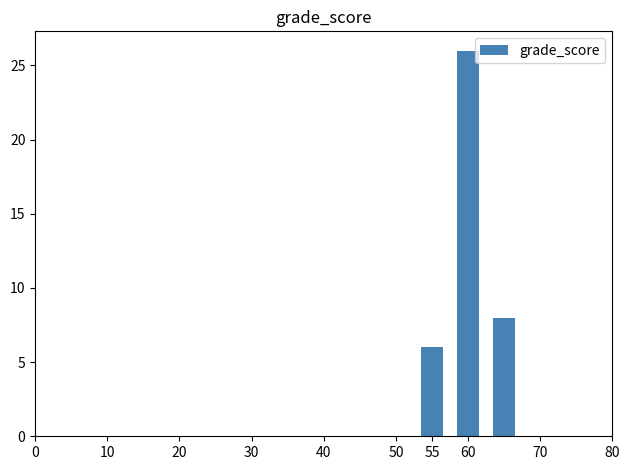

What is the value of the 2nd bar from the left?

26